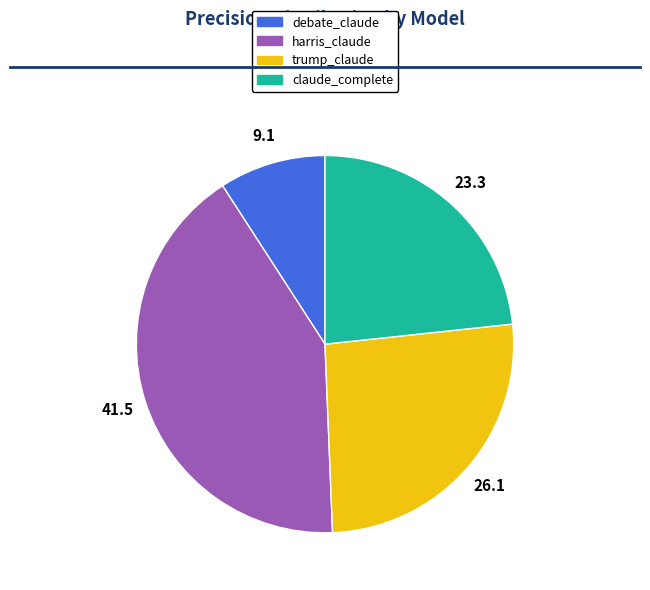

Which slice is the smallest?

debate_claude